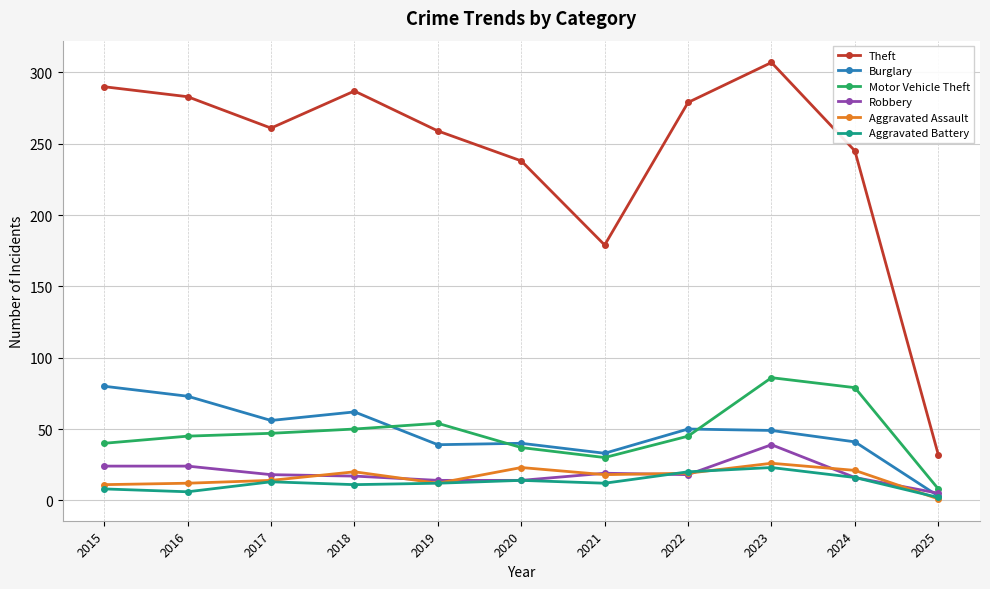

What is the sum of all Robbery values?

208